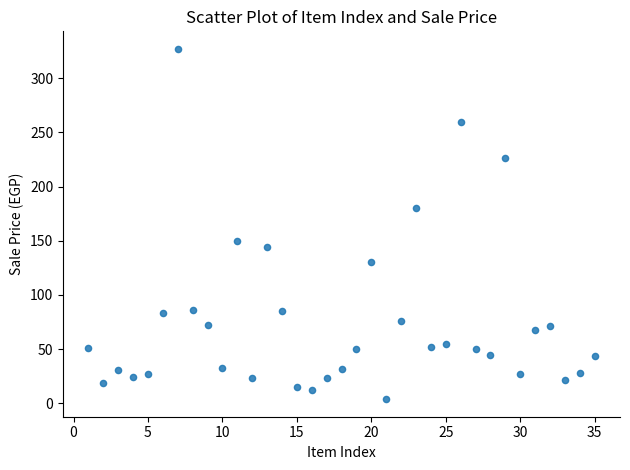

What is the range of Y values (max minus min)?

323.2